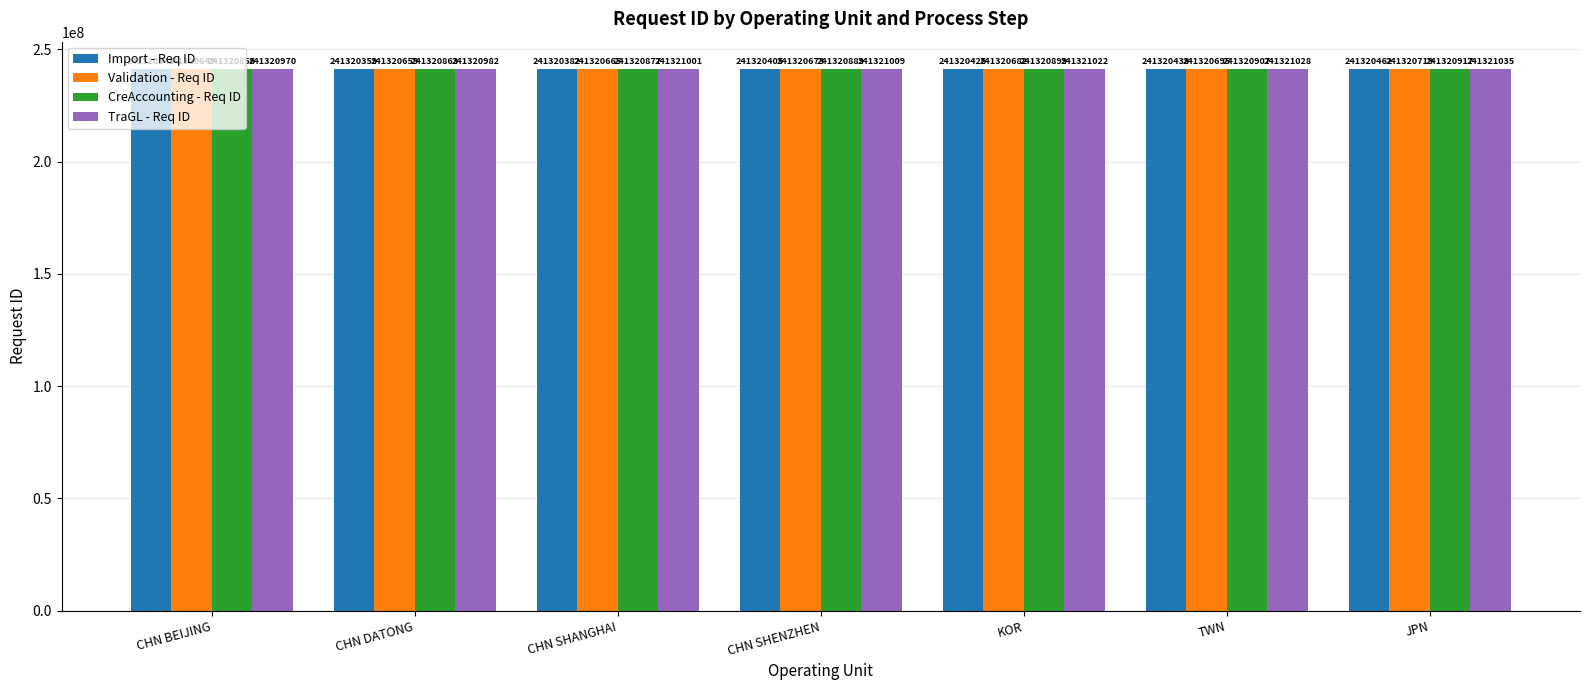

What is the label of the 6th bar from the left?

TWN